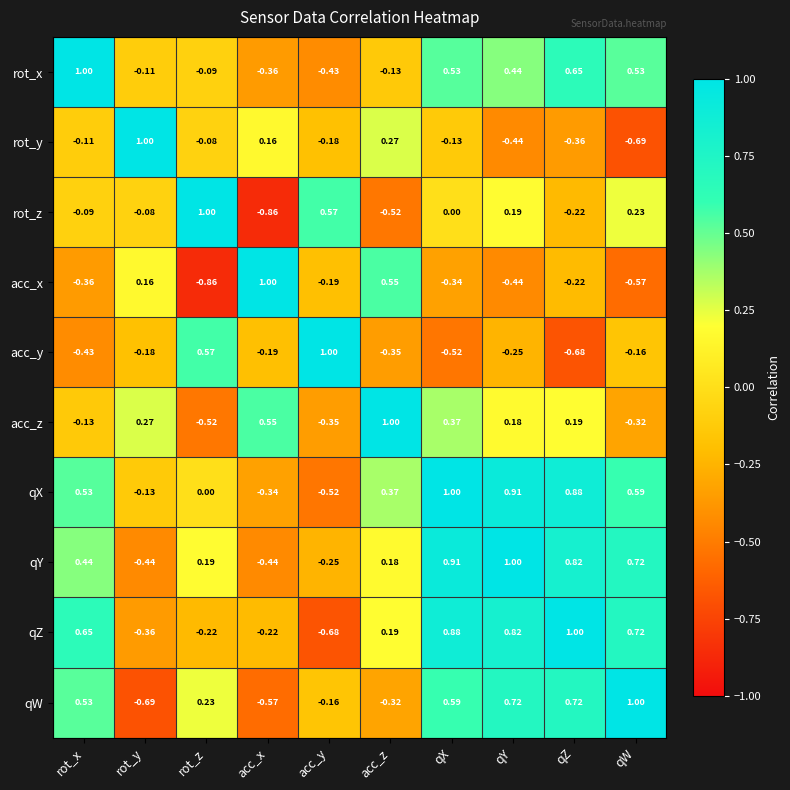

At which label is qY closest to 0?

acc_z